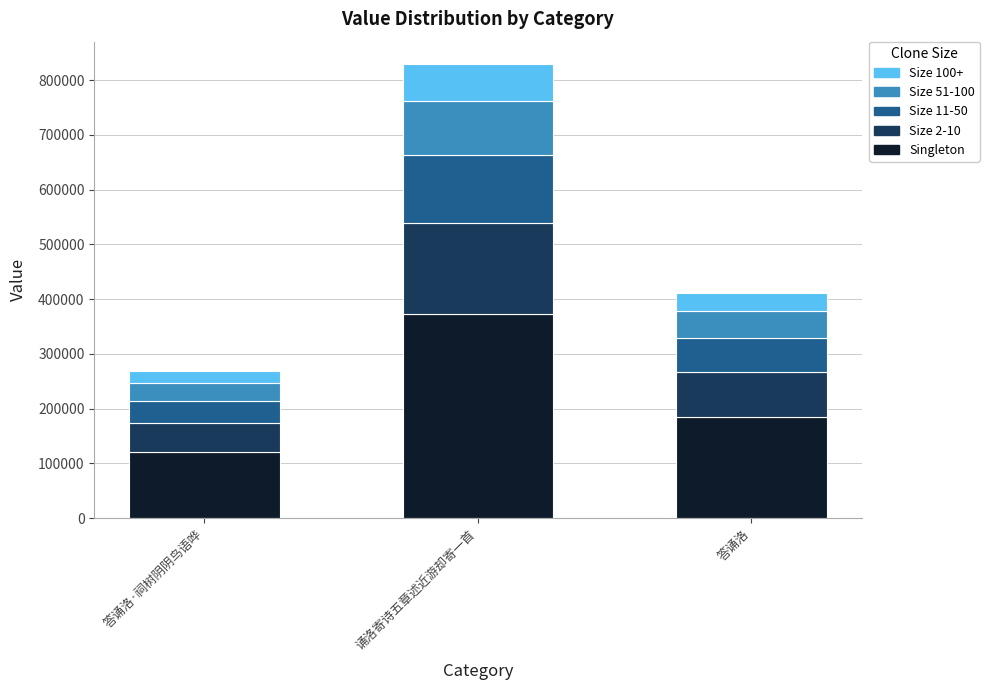

How many distinct data groups are displayed?

5